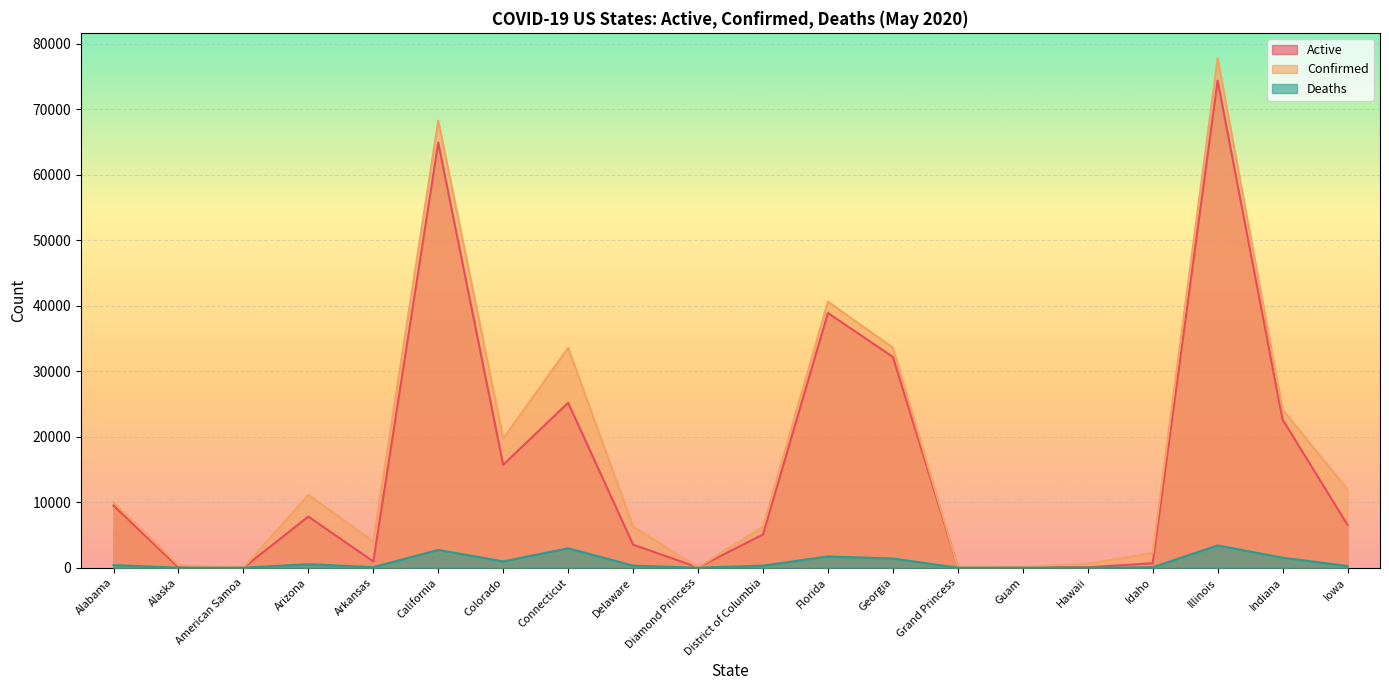

What is the label of the 17th point from the right?

Arizona